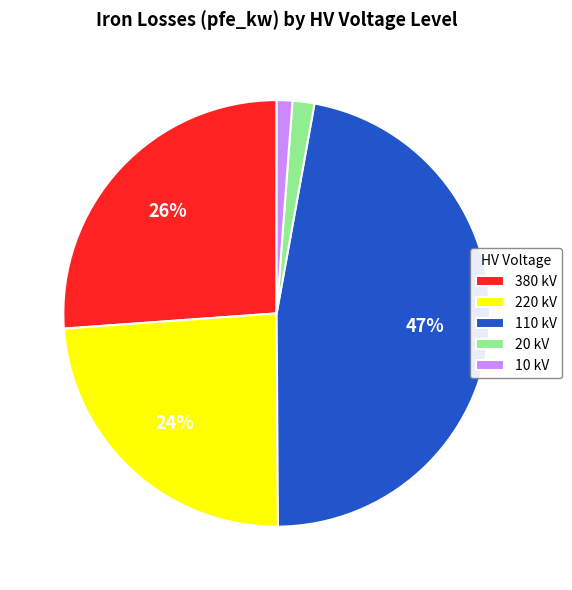

How many segments does this pie chart have?

5